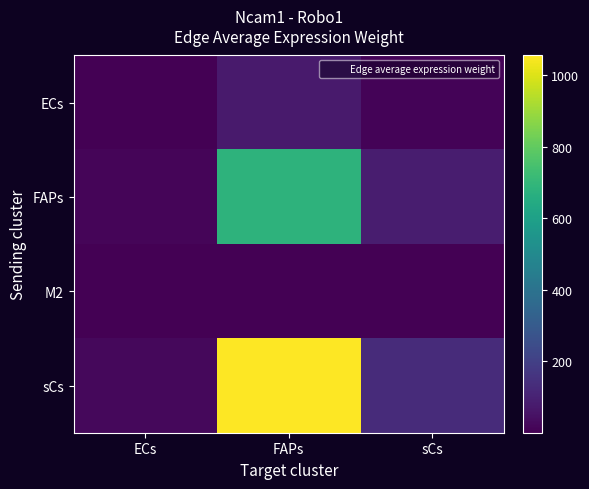

Which category has the lowest value across all series?

ECs